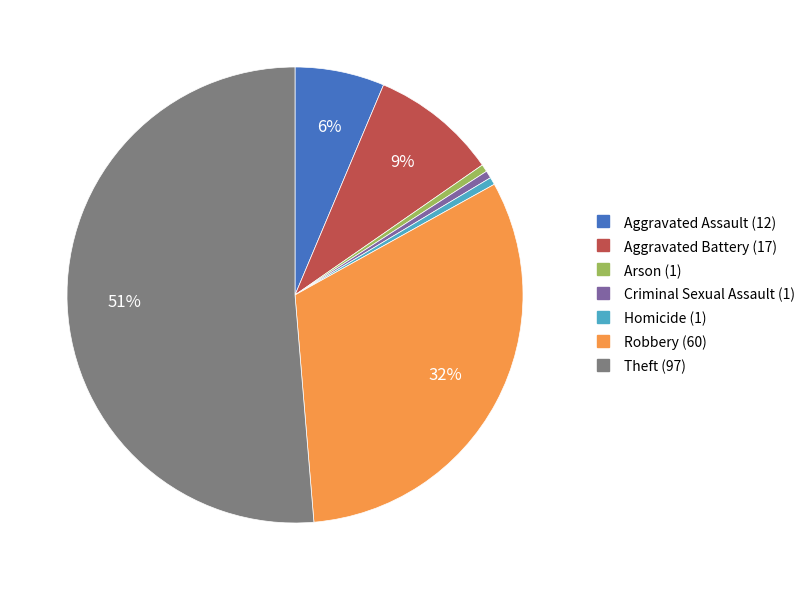

To the nearest percent, what is the average slice percentage?

14%